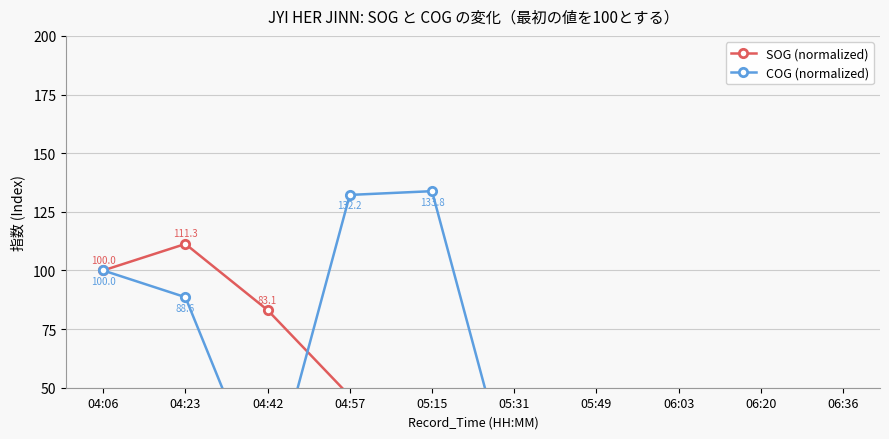

What is the value of the SOG (normalized) point at the 1st from the left?

100.0